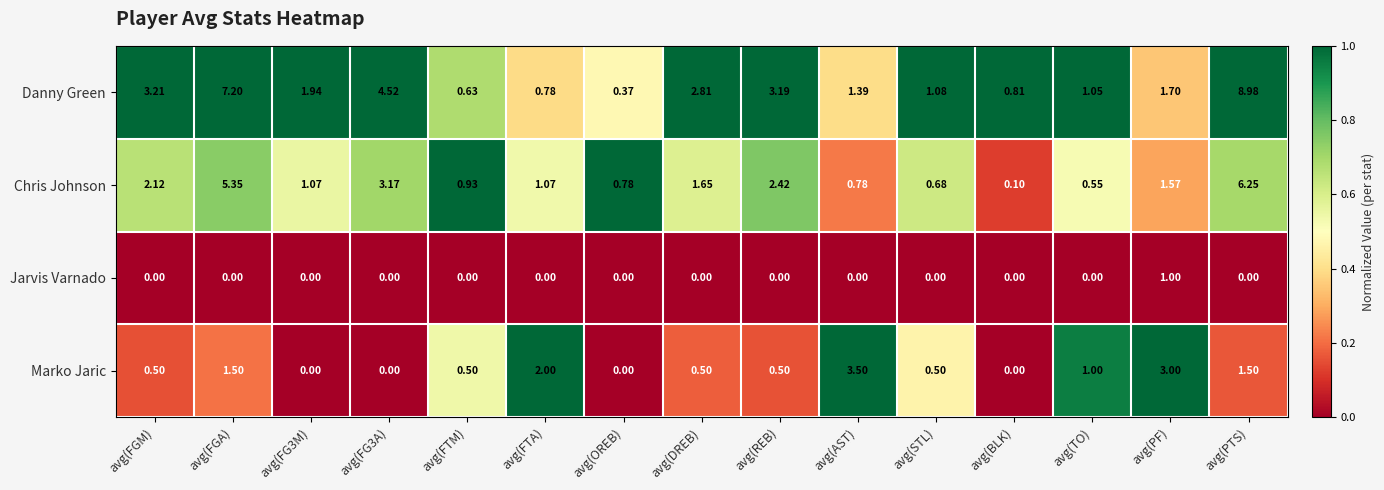

Which series has the widest spread of values?

Danny Green